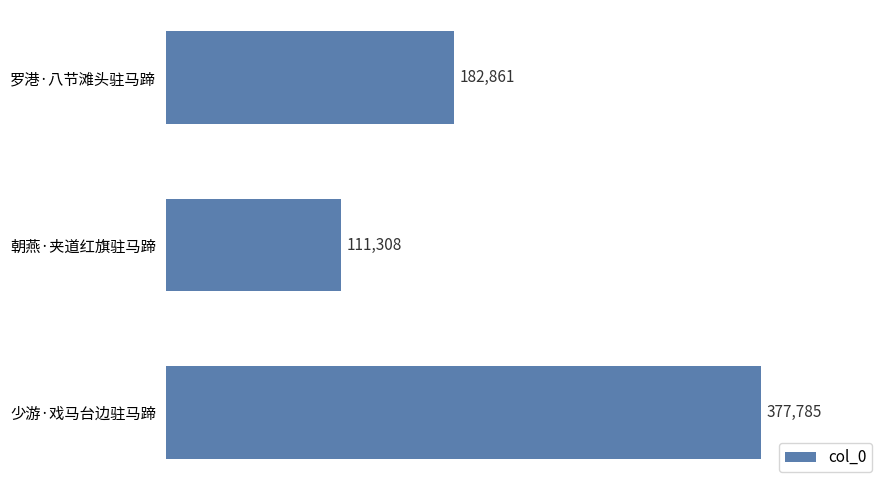

How many data points are less than 182861?

1